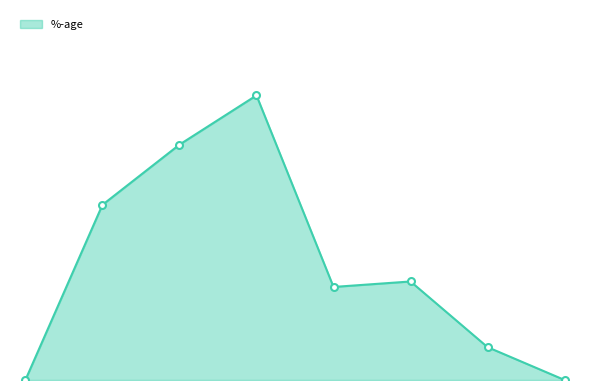

Does the chart have visible grid lines?

No